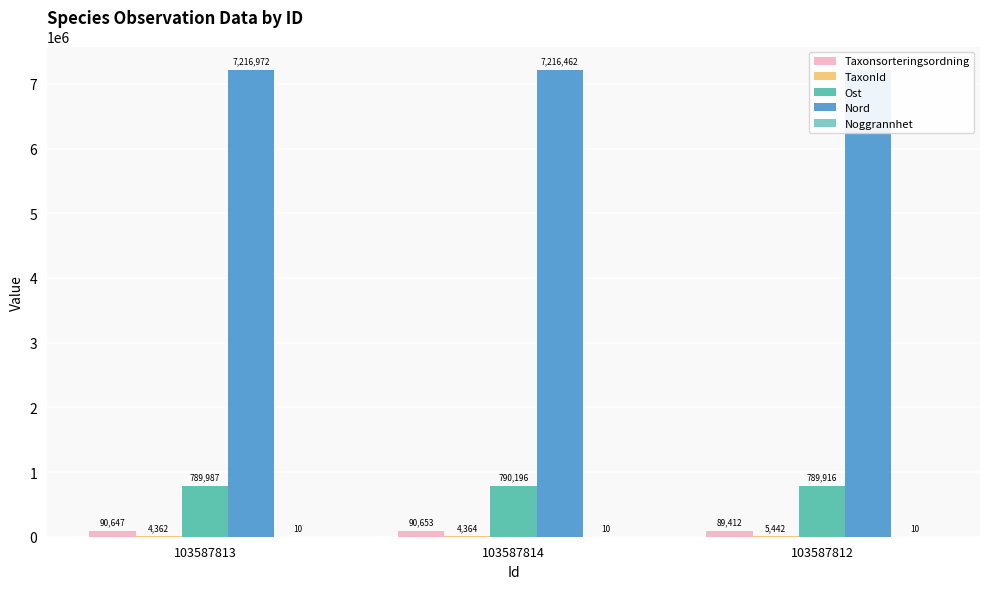

Where is Nord nearest to the value 7216716?

103587812